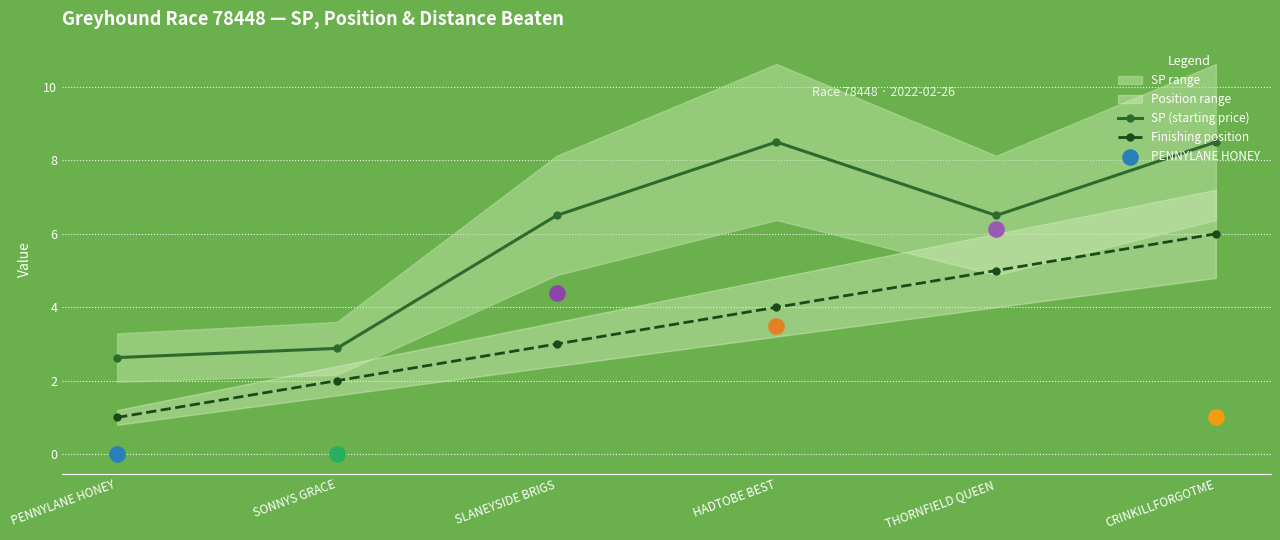

At how many categories does at least one series exceed 7?

2